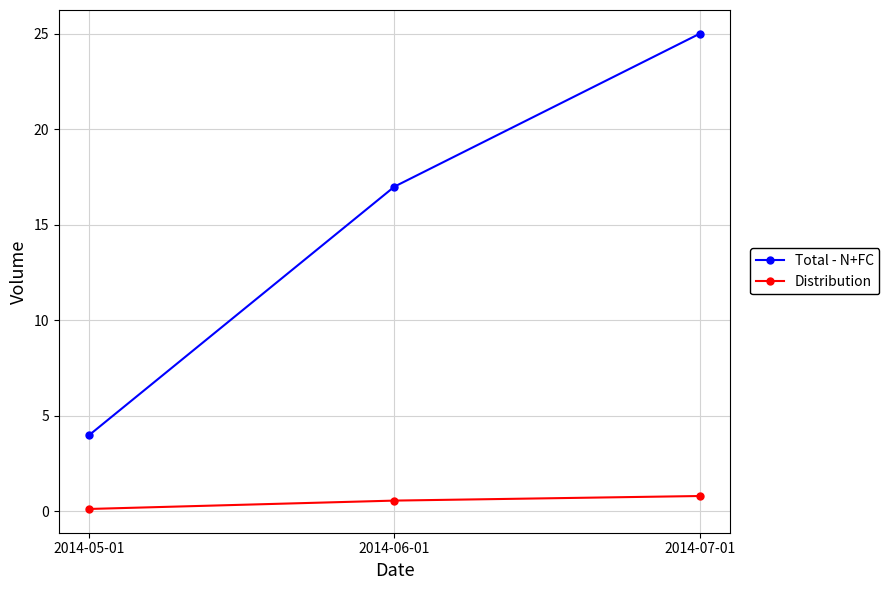

Reading right to left, what are all the values shown in this chart?

Total - N+FC: 25.0	17.0	4.0
Distribution: 0.8	0.6	0.1